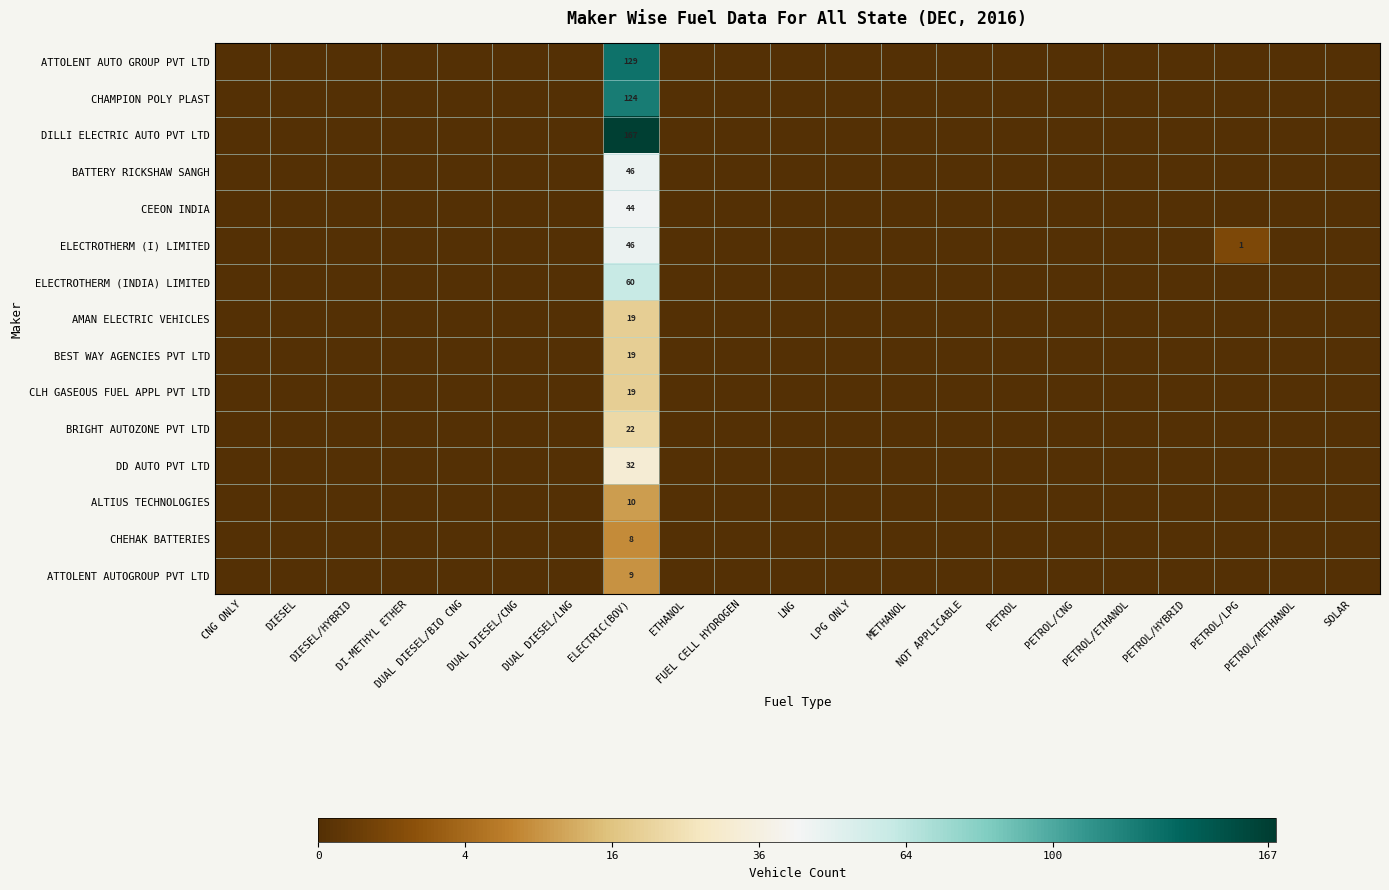

Which series changed the most between DUAL DIESEL/BIO CNG and DUAL DIESEL/CNG?

ATTOLENT AUTO GROUP PVT LTD